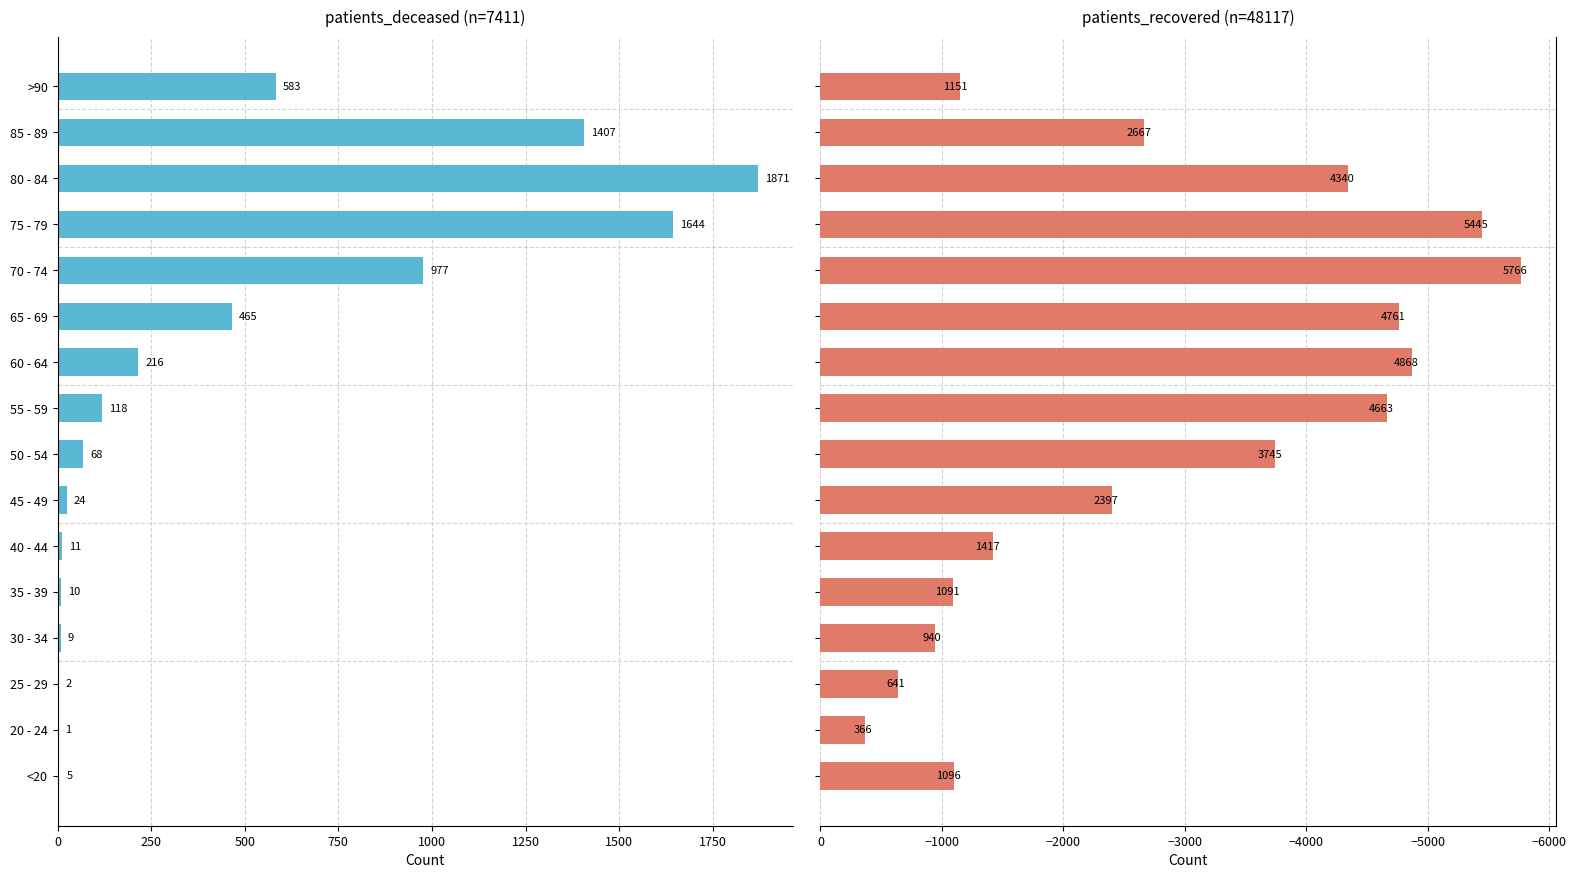

Are the bars horizontal?

Yes